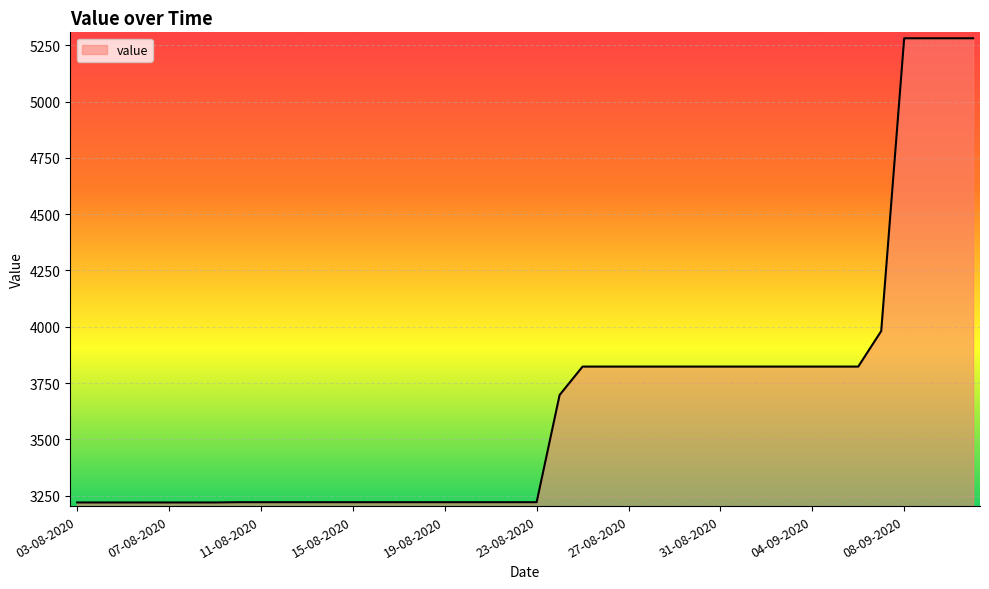

What is the difference between the second highest and second lowest values?

2061.6